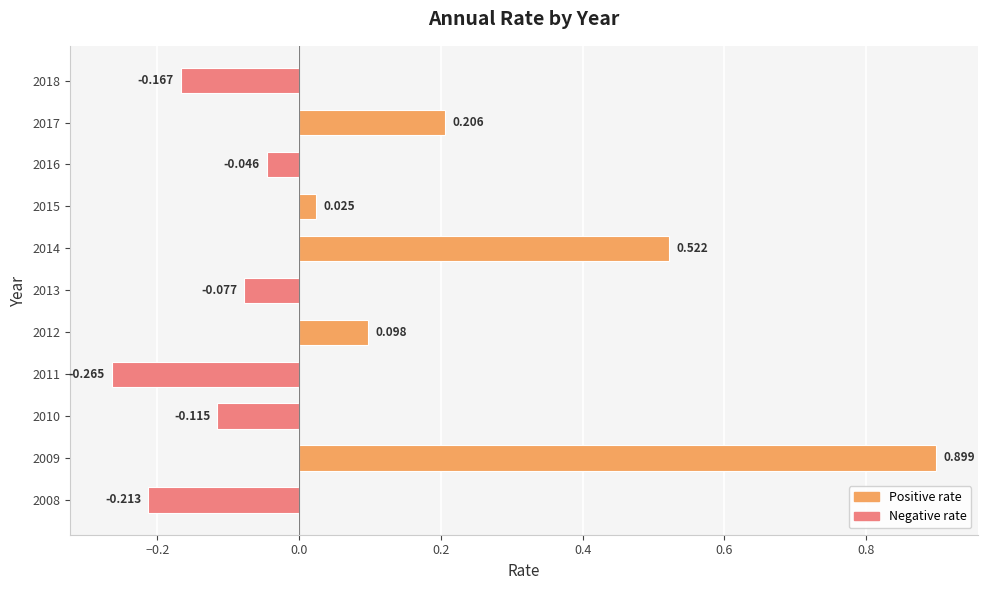

What is the greatest value displayed?

0.9